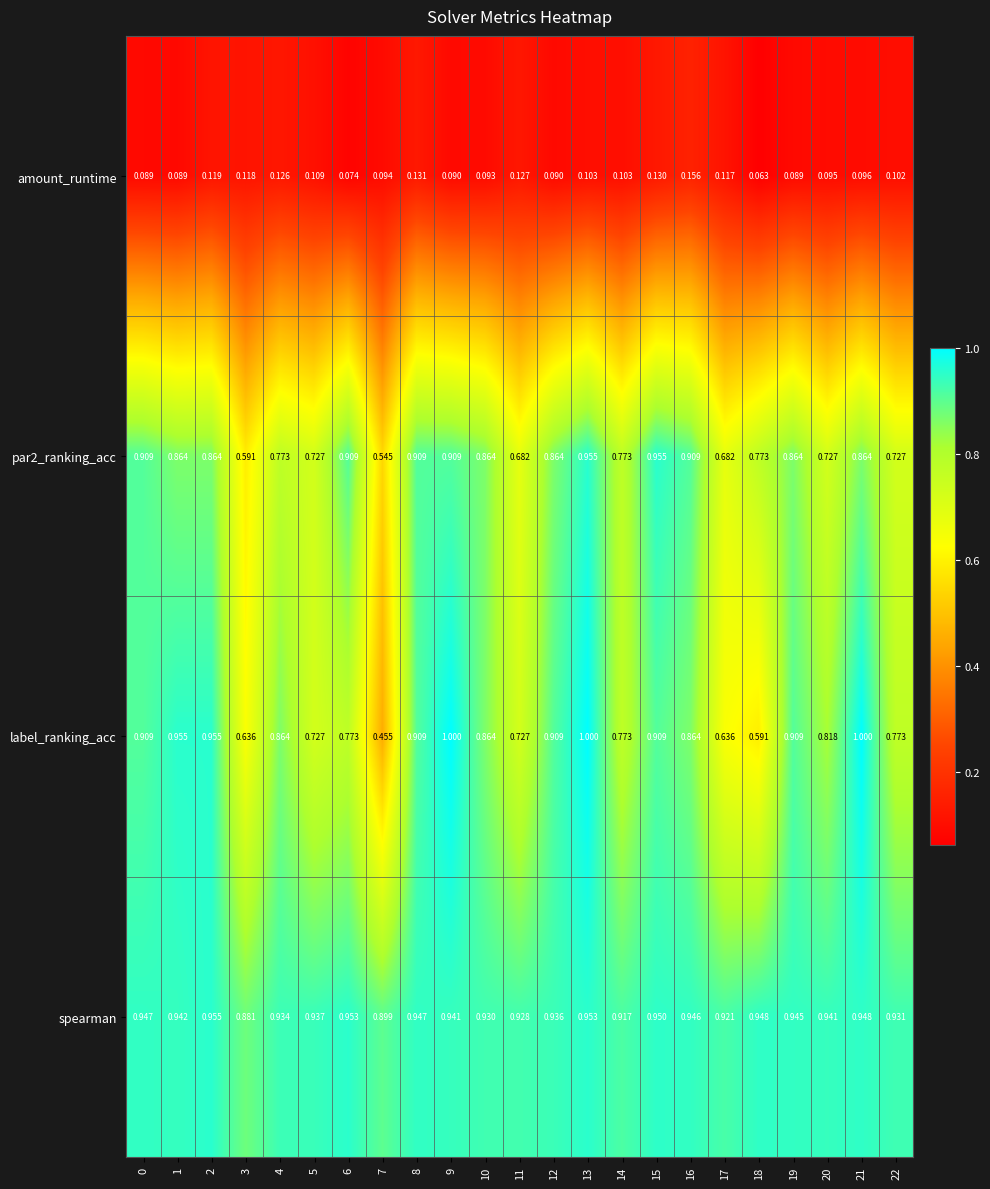

Which series has the widest spread of values?

label_ranking_acc